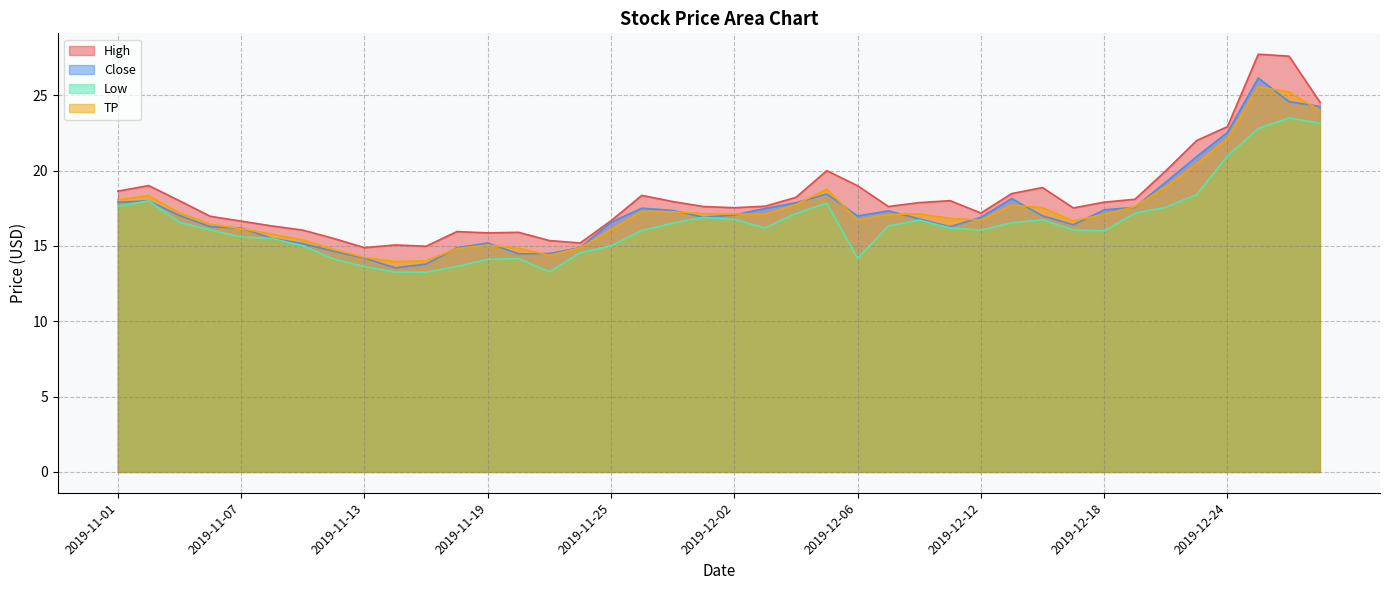

What is the value of the TP point at the 22nd from the left?

17.1